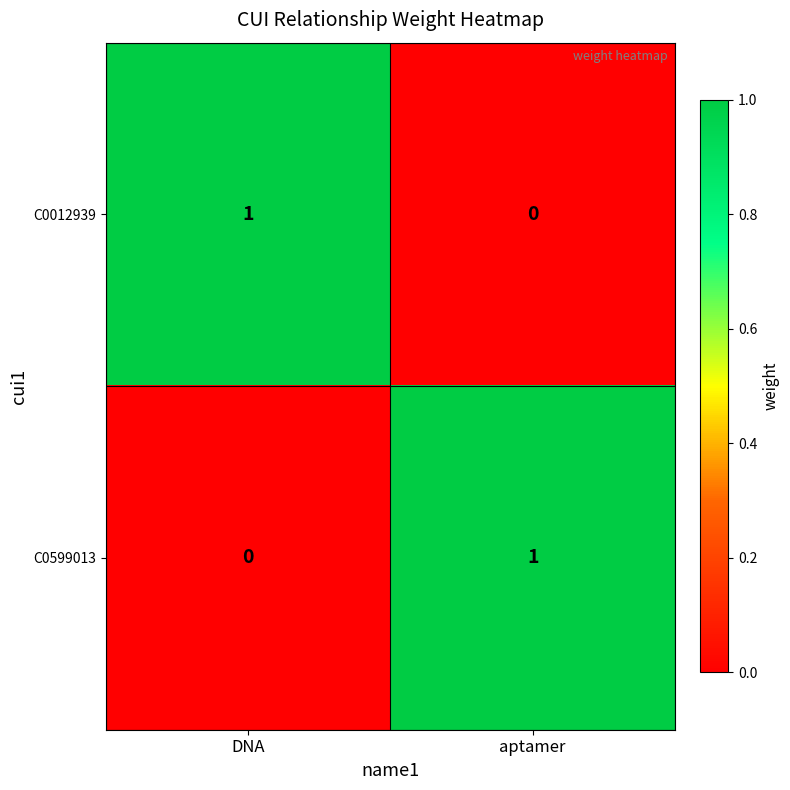

At which label does C0599013 reach its minimum?

DNA